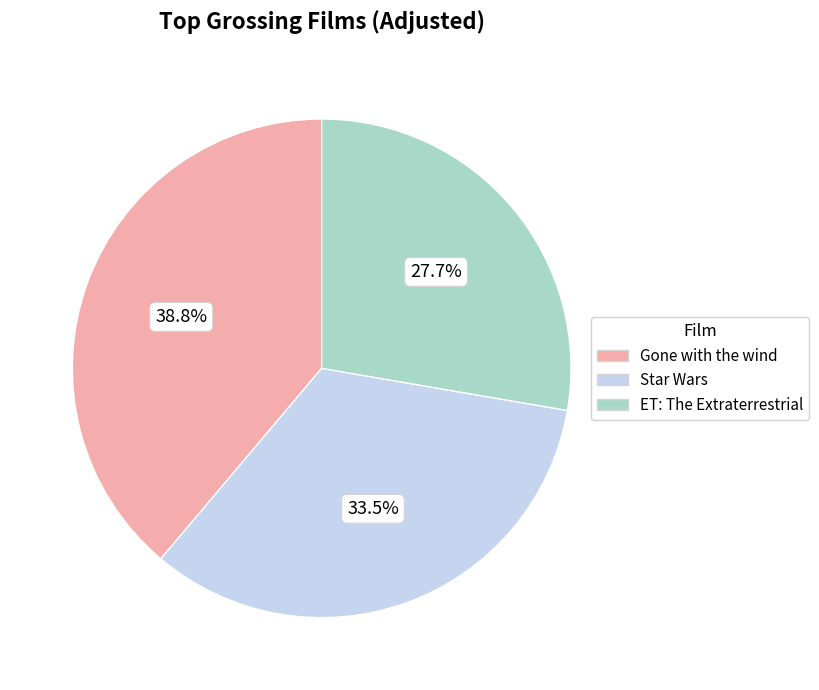

How many segments does this pie chart have?

3